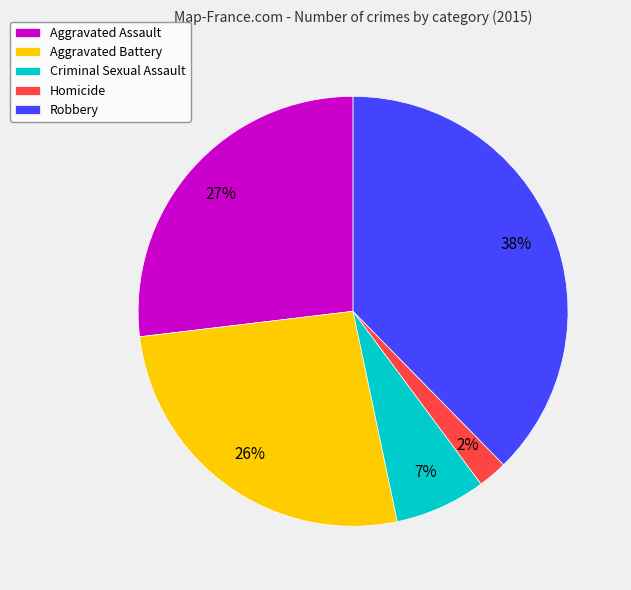

Is it true that Robbery is 25% of the pie?

False